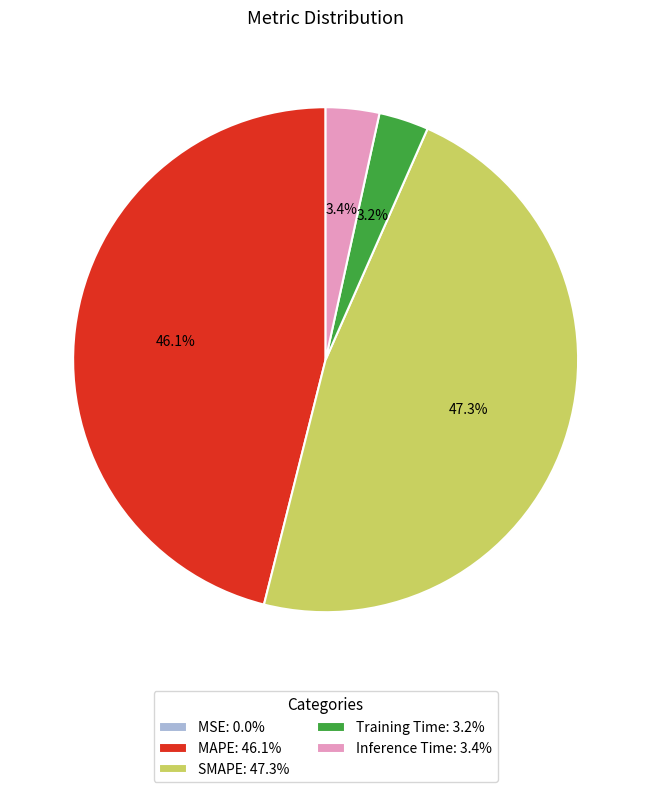

Is there a majority slice in this chart?

No